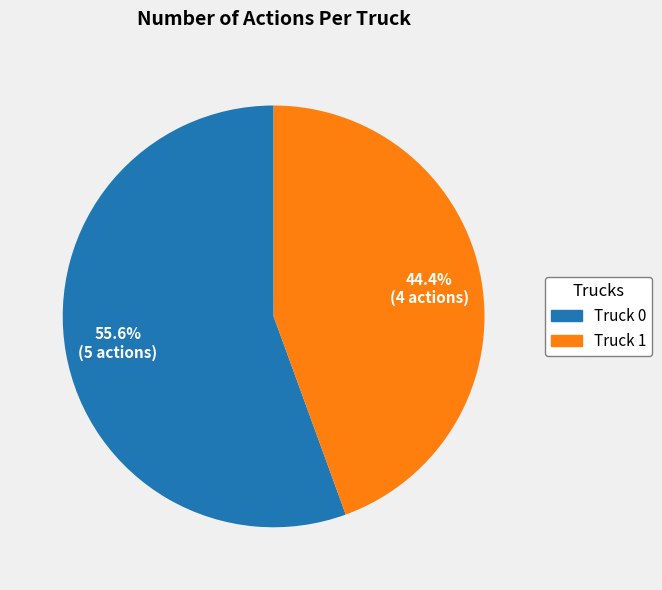

Which category has the biggest portion of the pie?

Truck 0